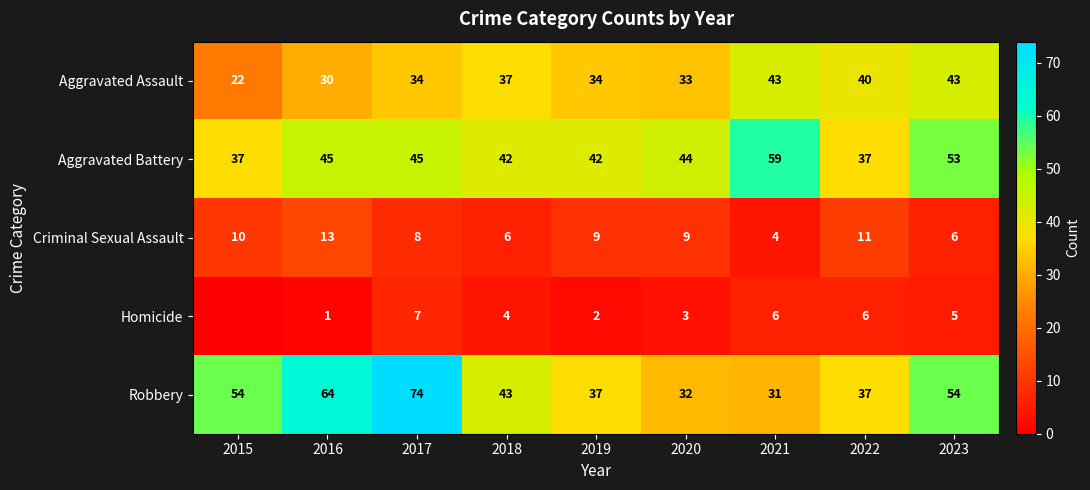

At which label is Aggravated Assault closest to 32?

2020